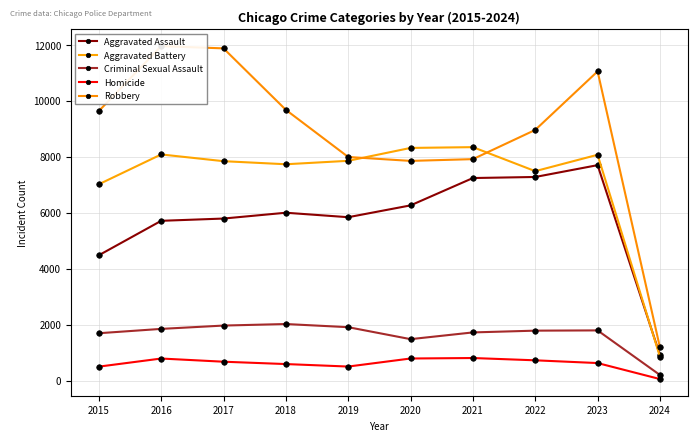

What is the spread (max minus min) of values at 2022?

8241